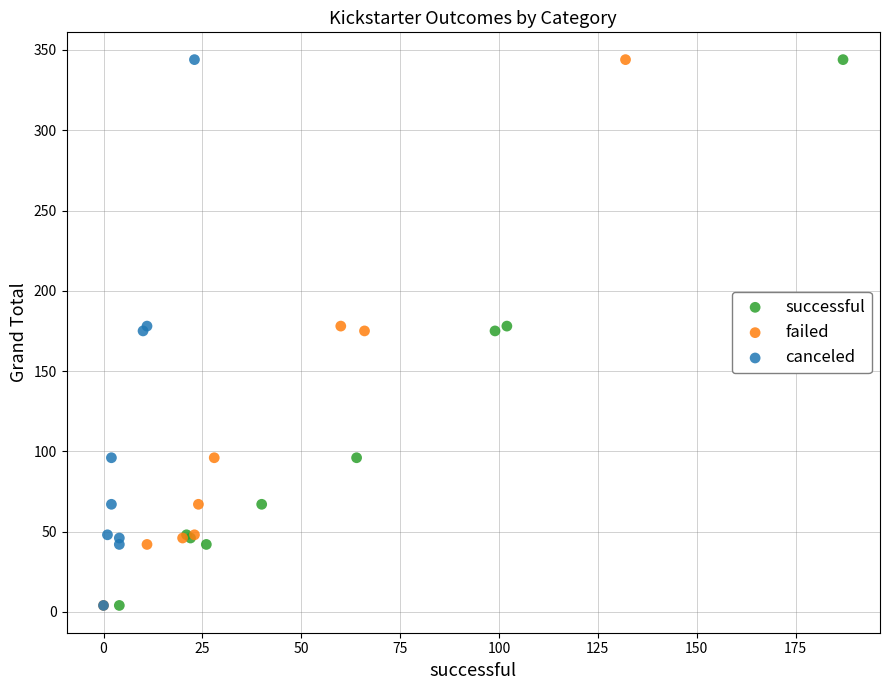

What are all the series names shown in the legend?

successful, failed, canceled